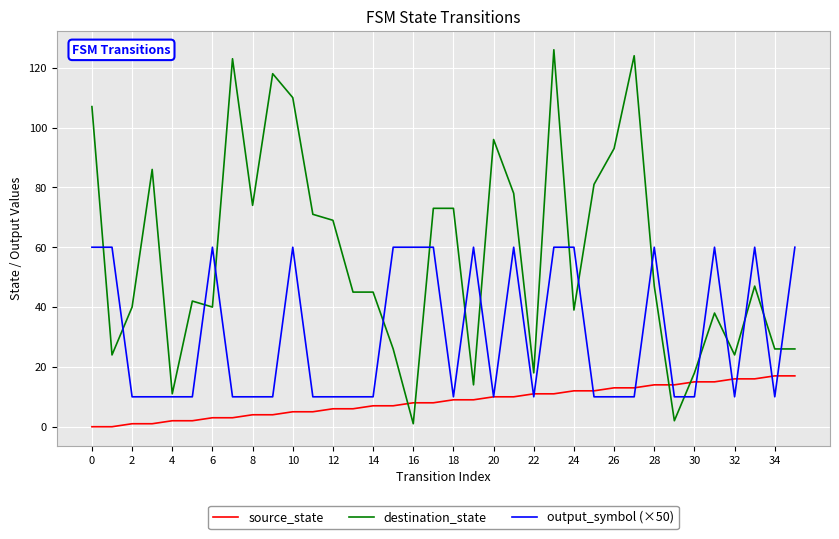

Reading left to right, extract all data points from this chart.

source_state: 0	0	1	1	2	2	3	3	4	4	5	5	6	6	7	7	8	8	9	9	10	10	11	11	12	12	13	13	14	14	15	15	16	16	17	17
destination_state: 107	24	40	86	11	42	40	123	74	118	110	71	69	45	45	26	1	73	73	14	96	78	18	126	39	81	93	124	47	2	18	38	24	47	26	26
output_symbol (×50): 60	60	10	10	10	10	60	10	10	10	60	10	10	10	10	60	60	60	10	60	10	60	10	60	60	10	10	10	60	10	10	60	10	60	10	60